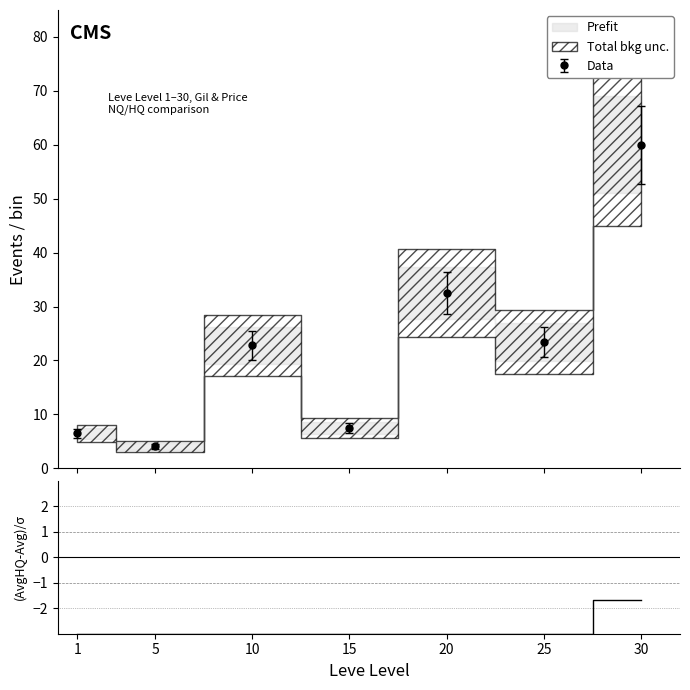

The value at 10 is -5.2. True or false?

False